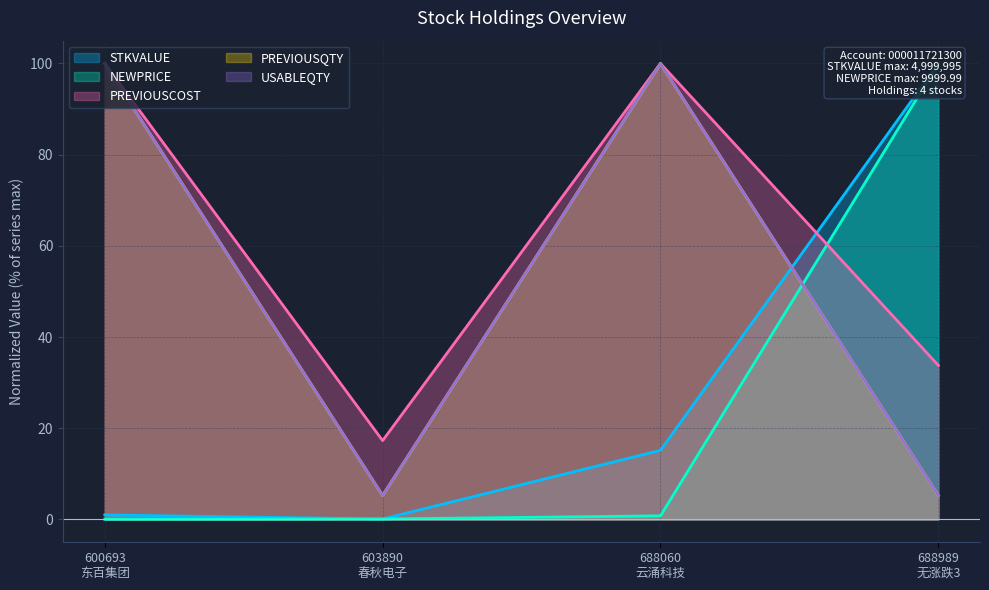

Reading left to right, what are all the values shown in this chart?

STKVALUE: 1.0	0.1	15.2	100.0
NEWPRICE: 0.1	0.1	0.8	100.0
PREVIOUSCOST: 100.0	17.3	100.0	33.8
PREVIOUSQTY: 100.0	5.3	100.0	5.3
USABLEQTY: 100.0	5.3	100.0	5.3